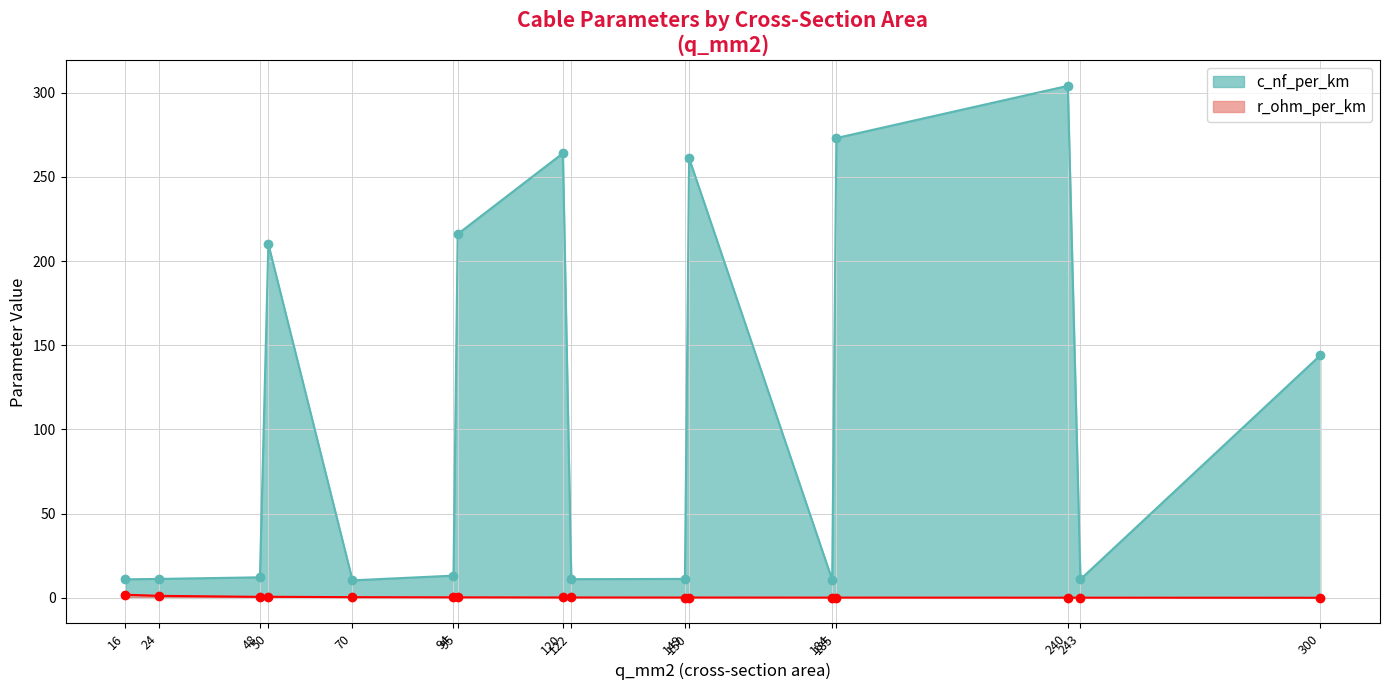

Reading left to right, what are all the values shown in this chart?

c_nf_per_km: 16=11.0	24=11.2	48=12.2	50=210.0	70=10.4	94=13.2	95=216.0	120=264.0	122=11.1	149=11.2	150=261.0	184=10.8	185=273.0	240=304.0	243=11.0	300=144.0
r_ohm_per_km: 16=1.9	24=1.2	48=0.6	50=0.6	70=0.4	94=0.3	95=0.3	120=0.2	122=0.2	149=0.2	150=0.2	184=0.2	185=0.2	240=0.1	243=0.1	300=0.1